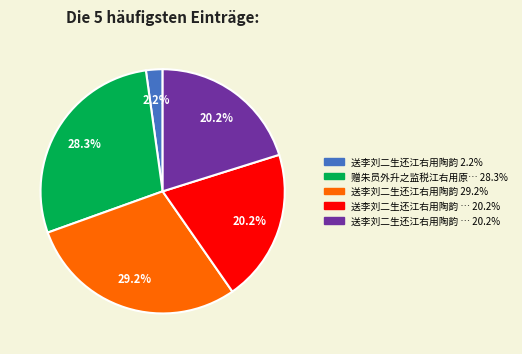

Is there any slice that represents more than half of the pie?

No